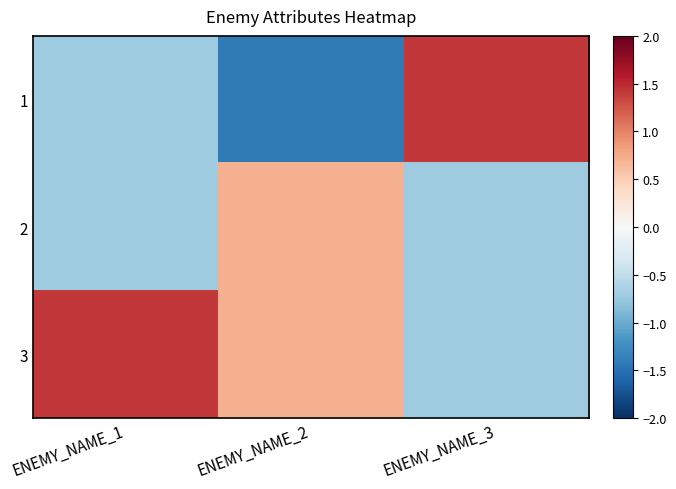

At ENEMY_NAME_1, list the series in order from smallest to largest.

1, 2, 3